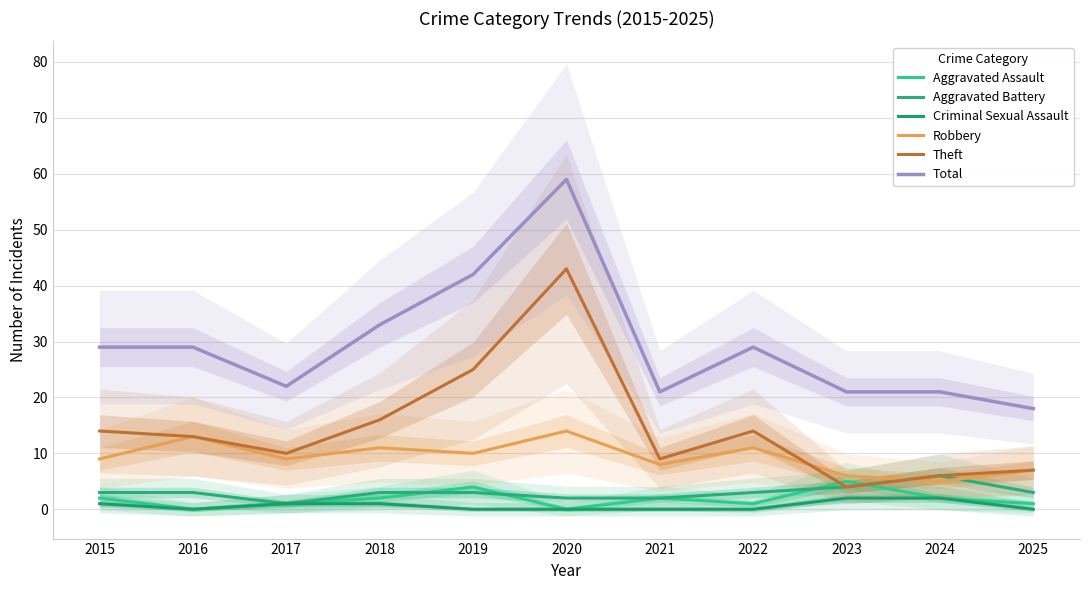

How many values in the Total series are below 29?

5